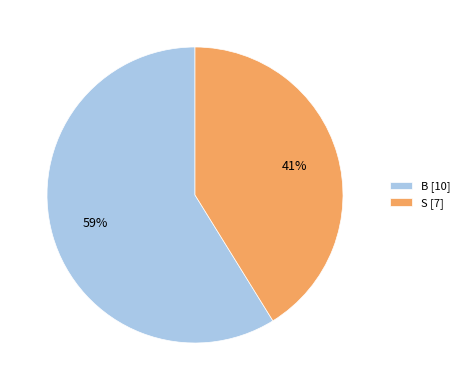

What percentage is the B slice, to the nearest percent?

59%